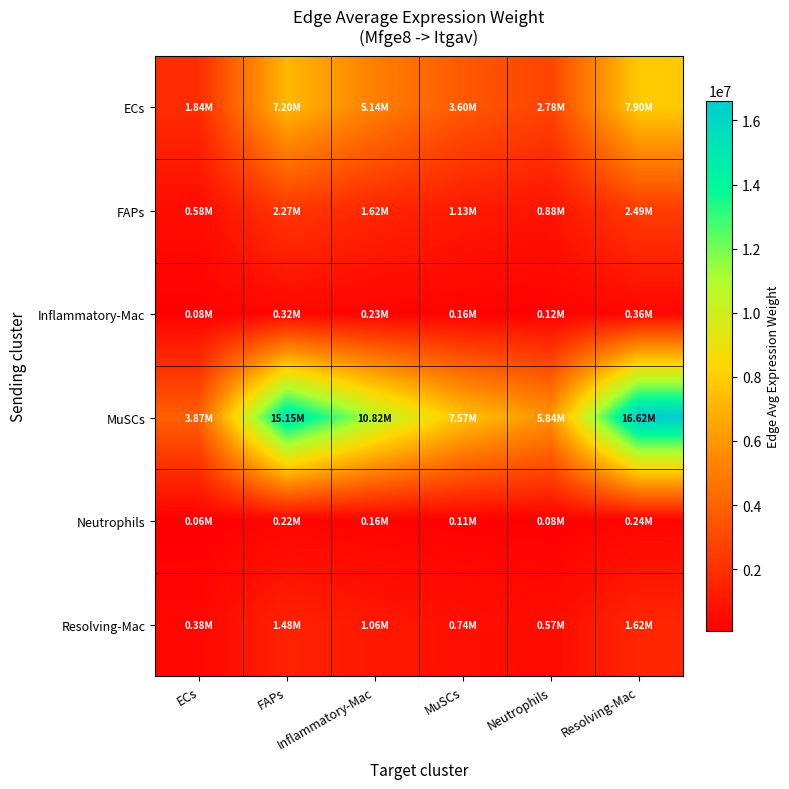

What is the total value across all series at MuSCs?

13314592.8